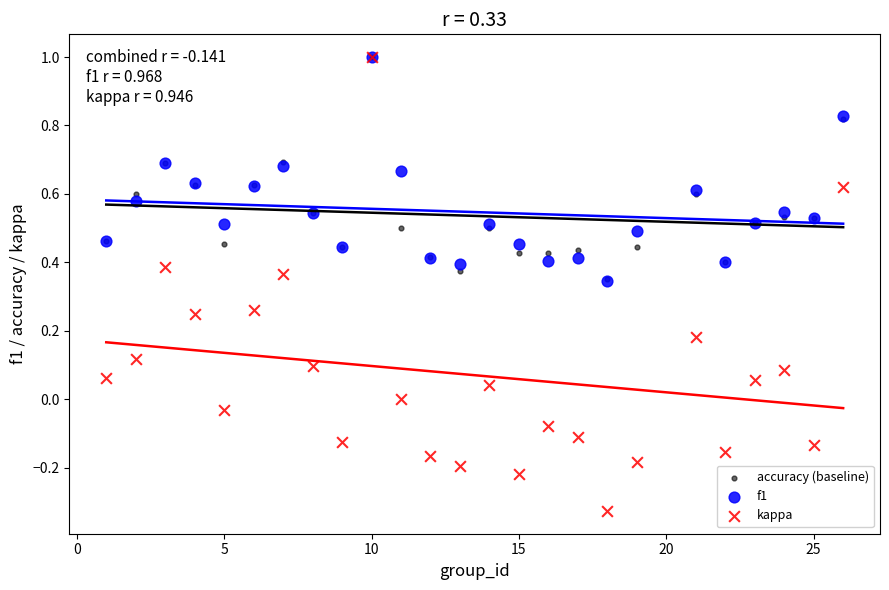

What are all the series names shown in the legend?

accuracy (baseline), f1, kappa